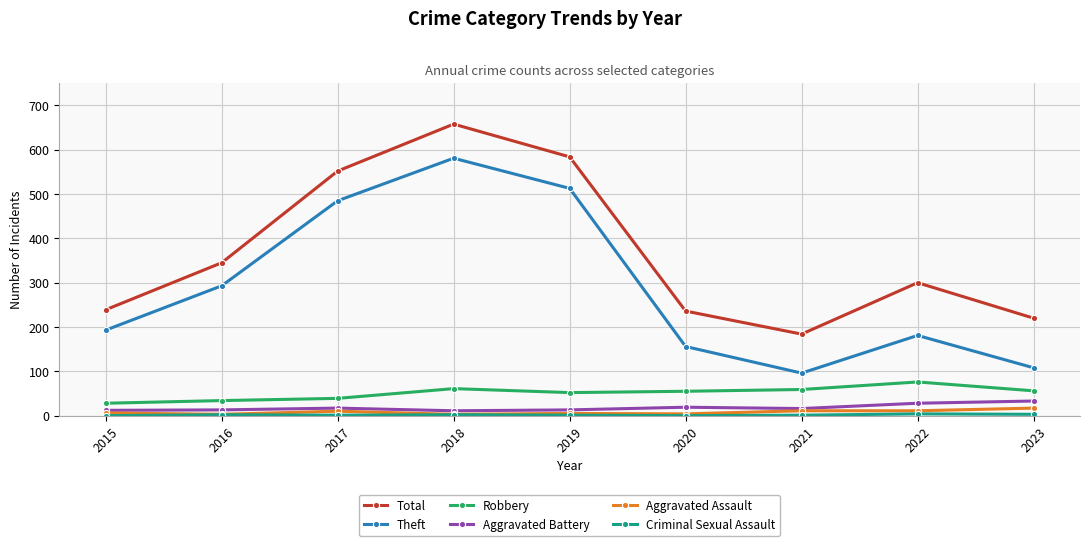

The Aggravated Battery series shows 17 at 2017. True or false?

True